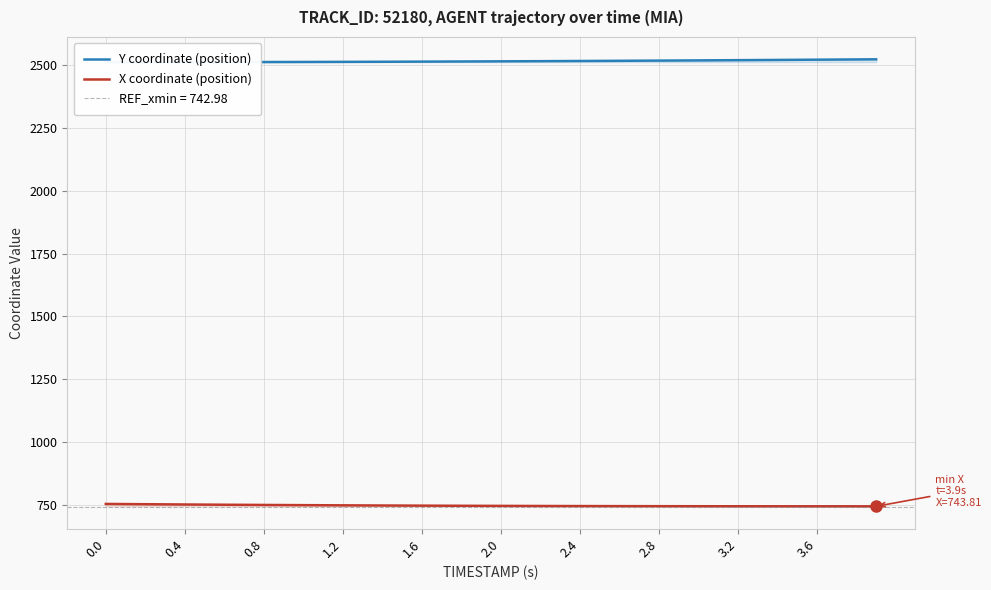

Does the chart have visible grid lines?

Yes